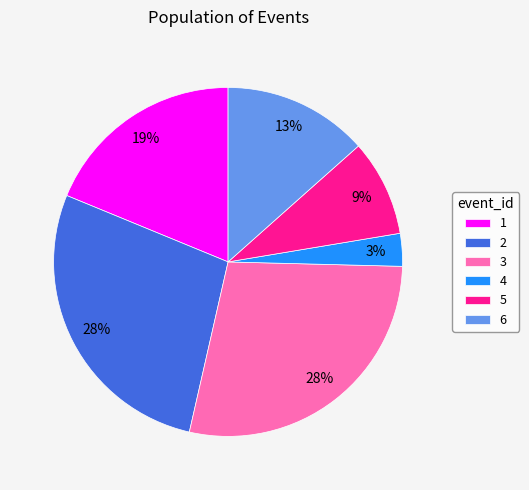

To the nearest percent, what is the average slice percentage?

17%